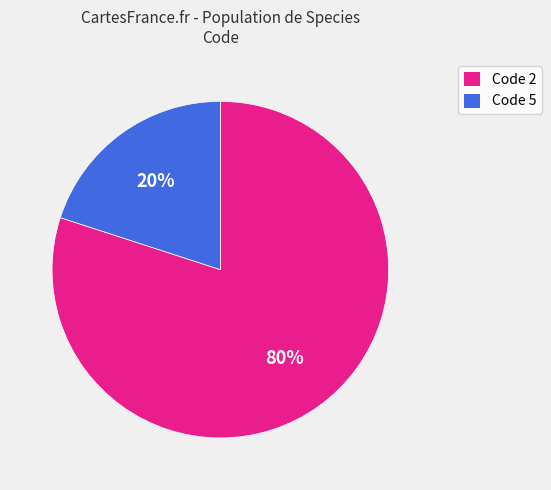

To the nearest percent, what is the difference between the largest and smallest slice percentages?

60%